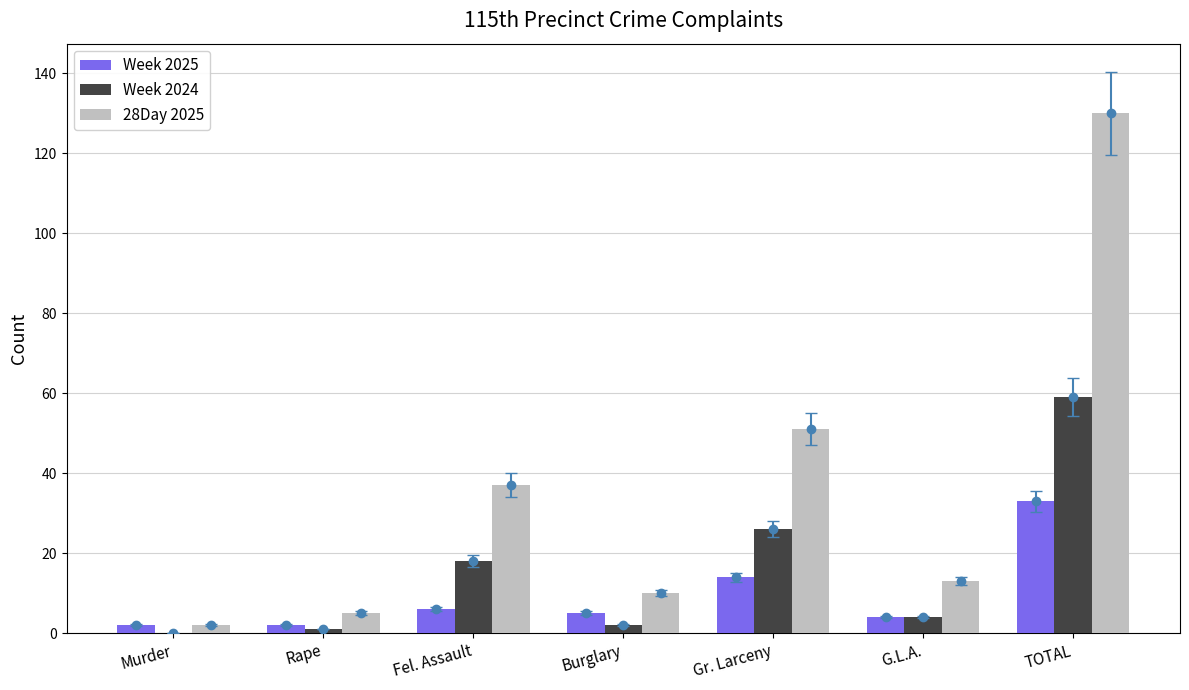

True or false: Week 2025 has a value of 5 at Burglary.

True